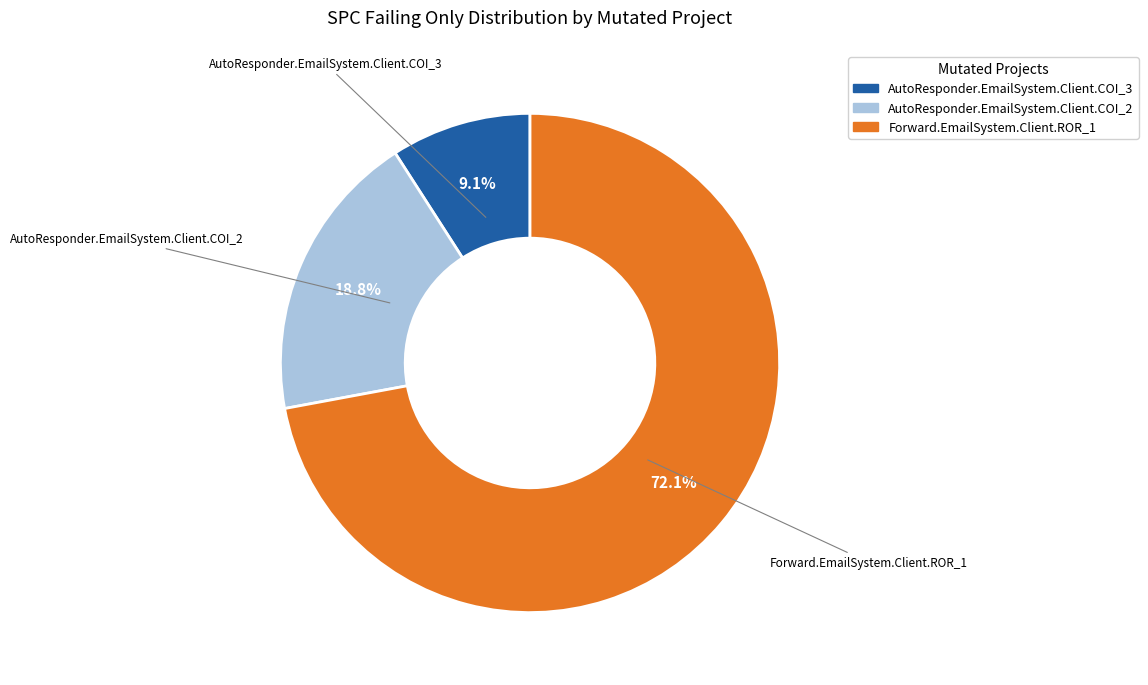

Do AutoResponder.EmailSystem.Client.COI_2 and AutoResponder.EmailSystem.Client.COI_3 together represent more than half of the pie?

No